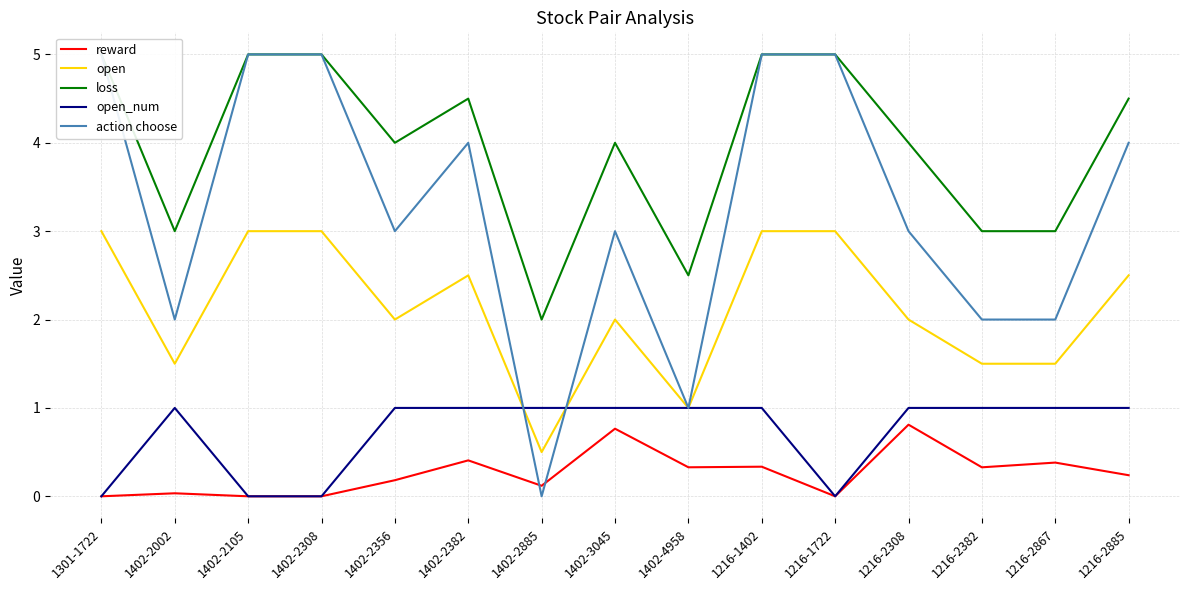

Which series changed the most between 1402-2382 and 1402-2885?

action choose